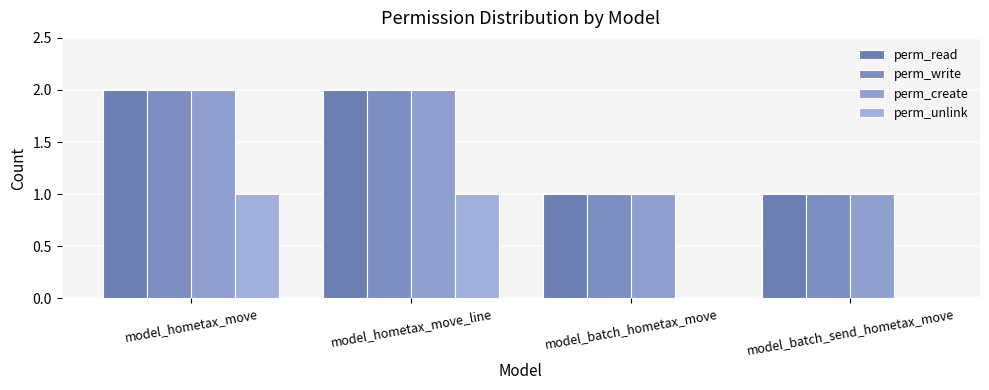

What is the maximum value shown in the chart?

2